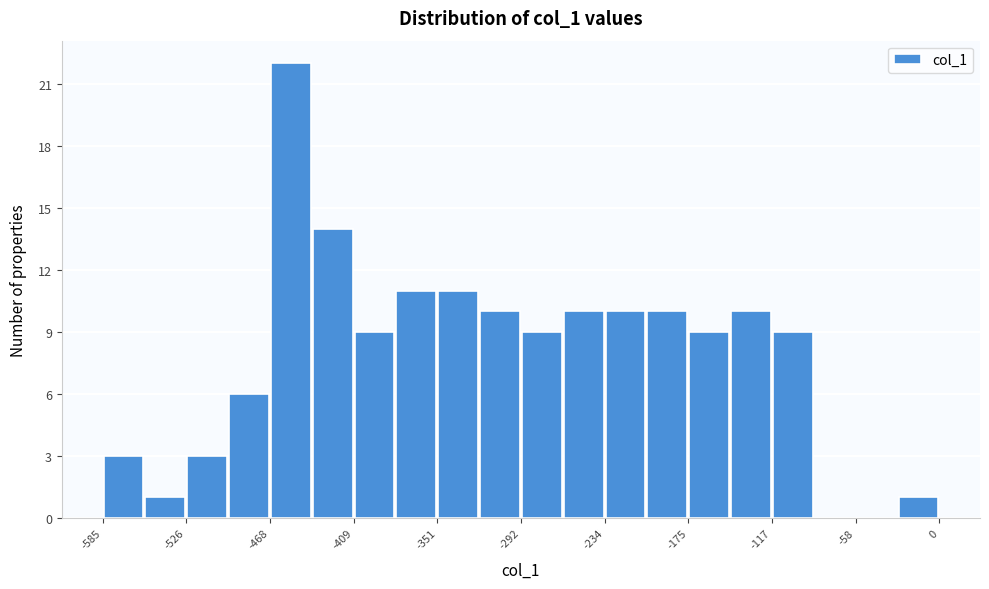

Around what value on the x-axis is the tallest bar? Give the approximate position of its centre, as read against the axis.

-450